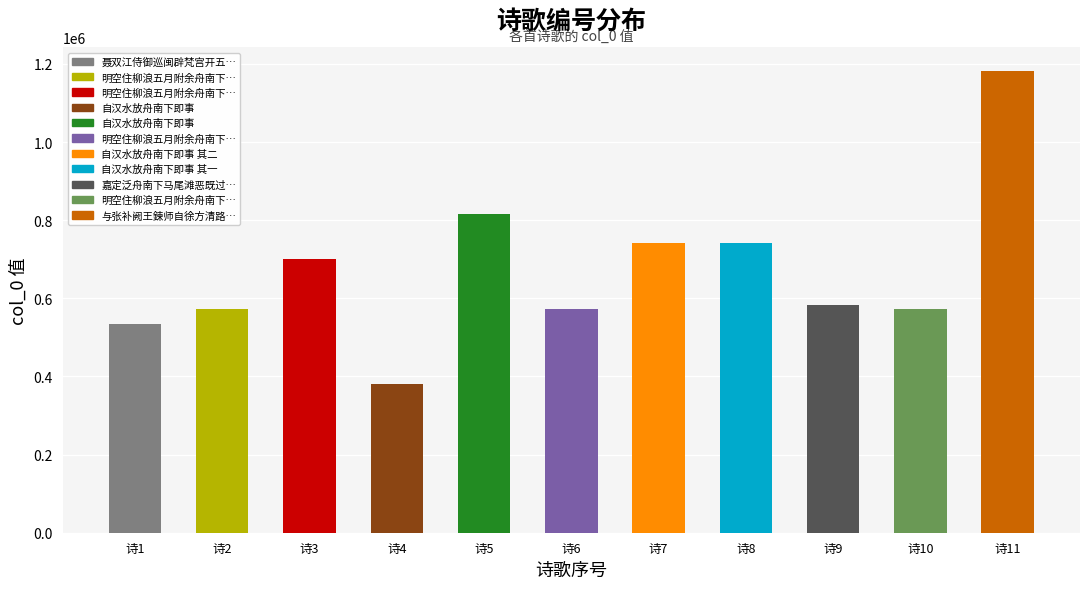

What is the difference between the maximum and second lowest values?

648863